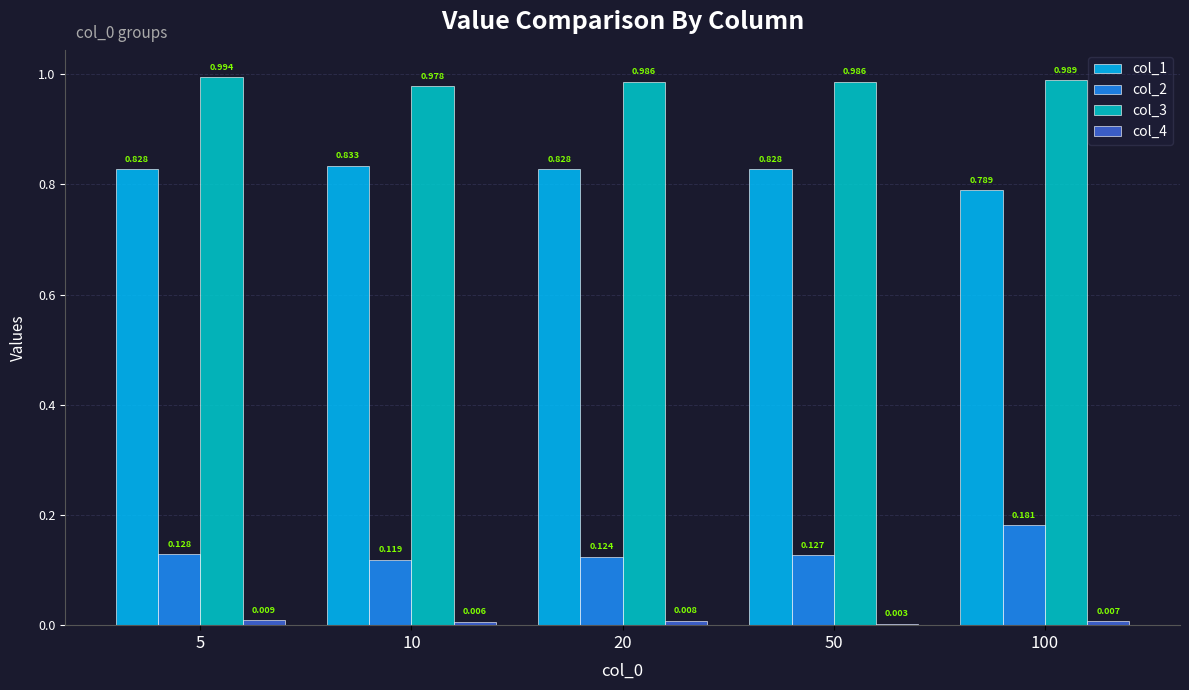

How many col_4 values are between 0 and 1?

5